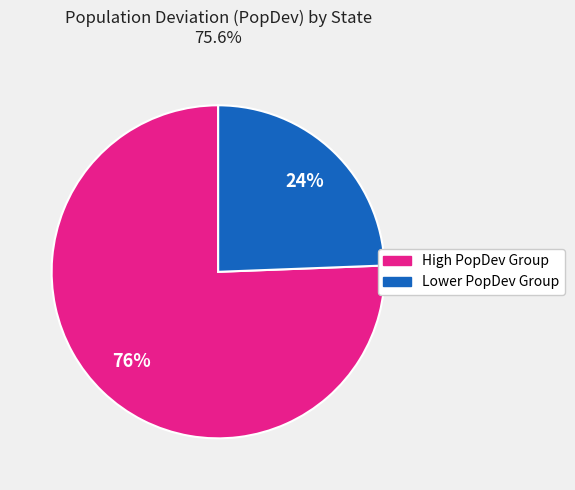

To the nearest percent, what is the average slice percentage?

50%